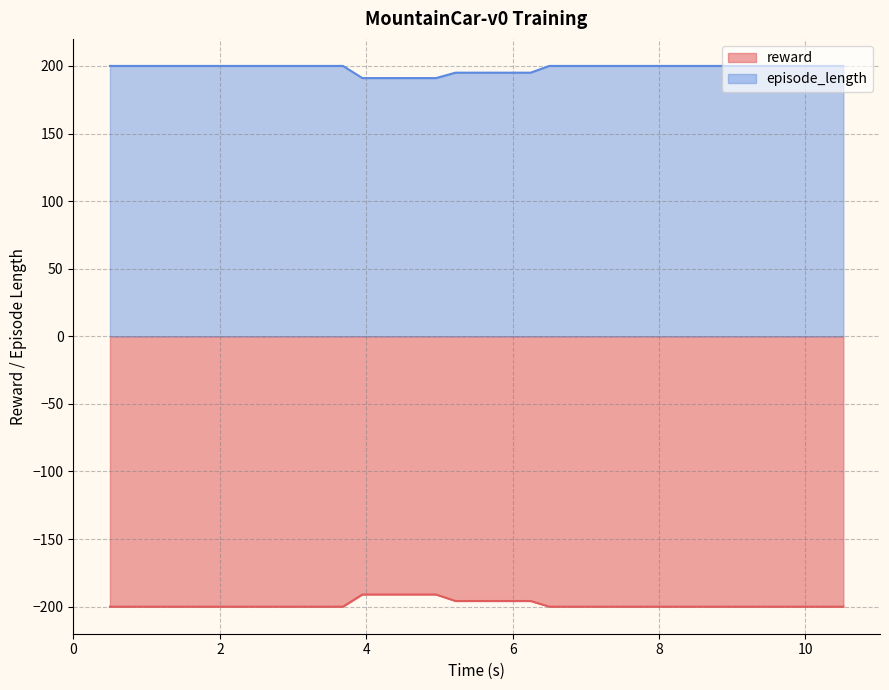

List the series in order of their overall mean, lowest first.

reward, episode_length